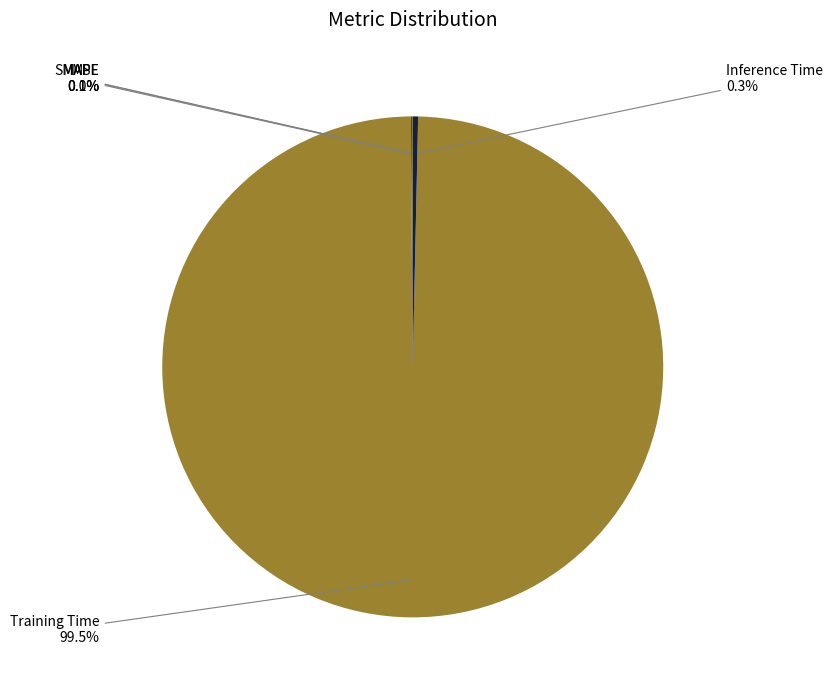

Count the number of slices in the pie.

5